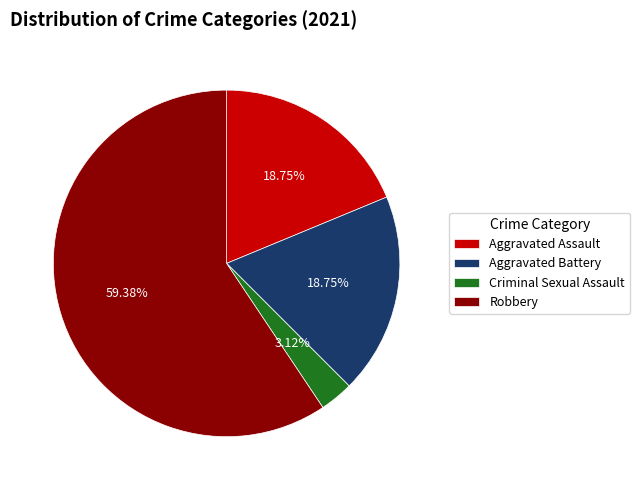

Count the number of slices in the pie.

4